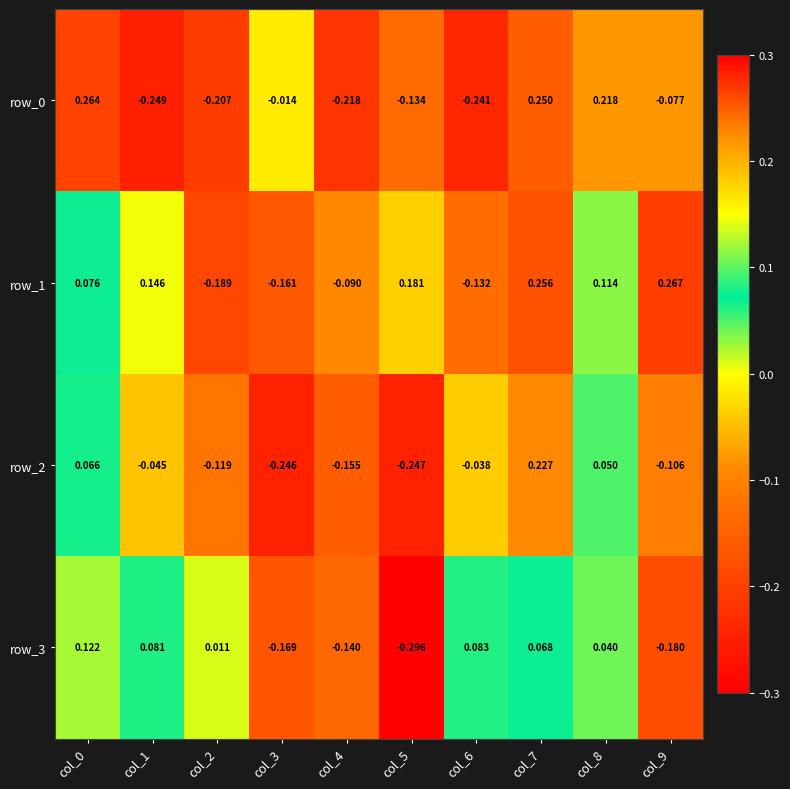

How many values in row_1 are above zero?

6